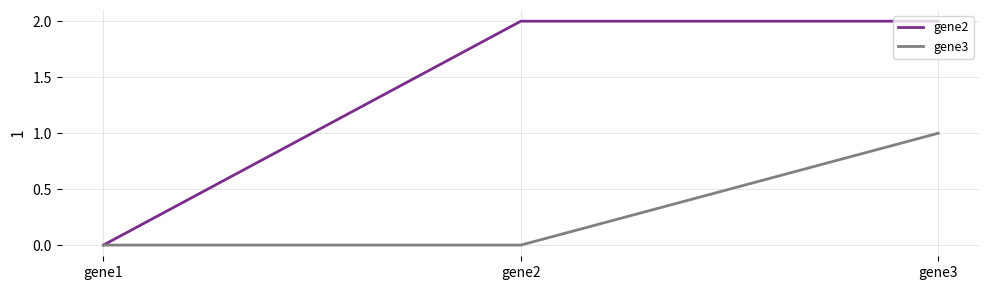

Is the value of gene2 at gene3 greater than the value of gene3 at gene1?

Yes